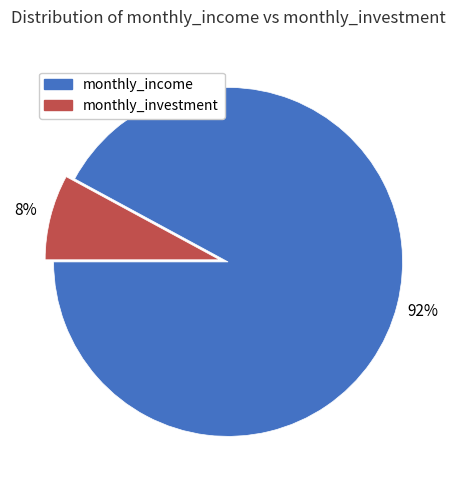

To the nearest percent, what percentage of the pie is monthly_income?

92%